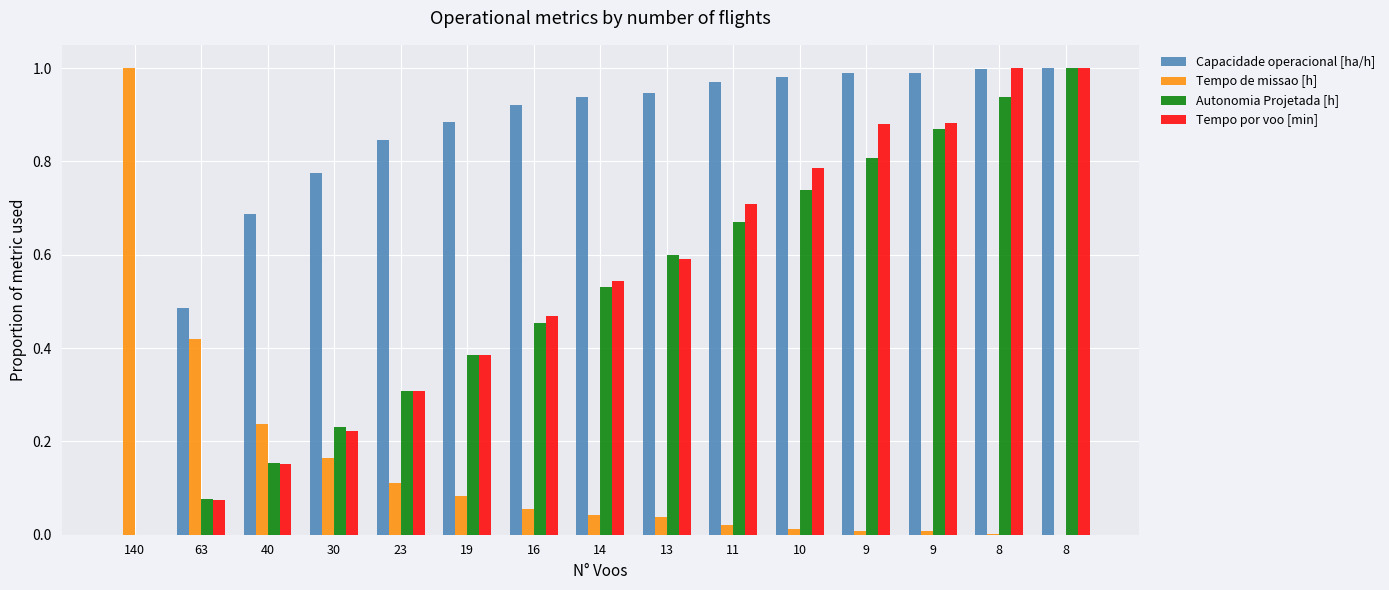

How many groups of bars are there?

15